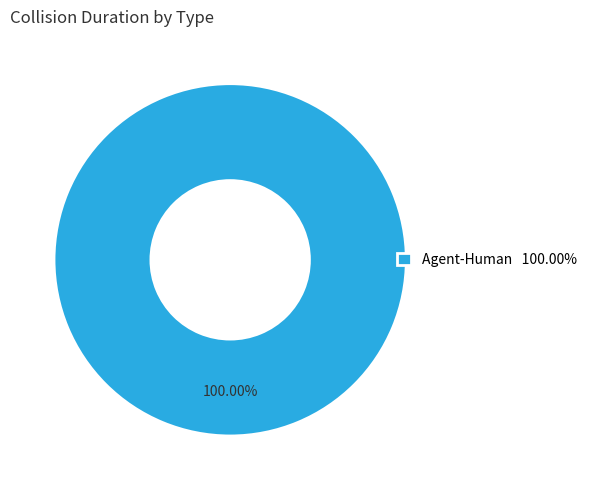

Rank the categories by value from highest to lowest.

Agent-Human 100.00%